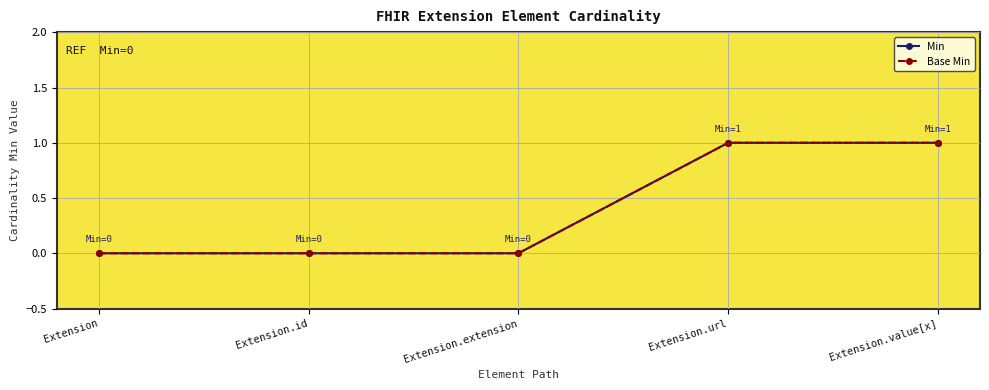

List the labels in order of Base Min value, largest first.

Extension.url, Extension.value[x], Extension, Extension.id, Extension.extension